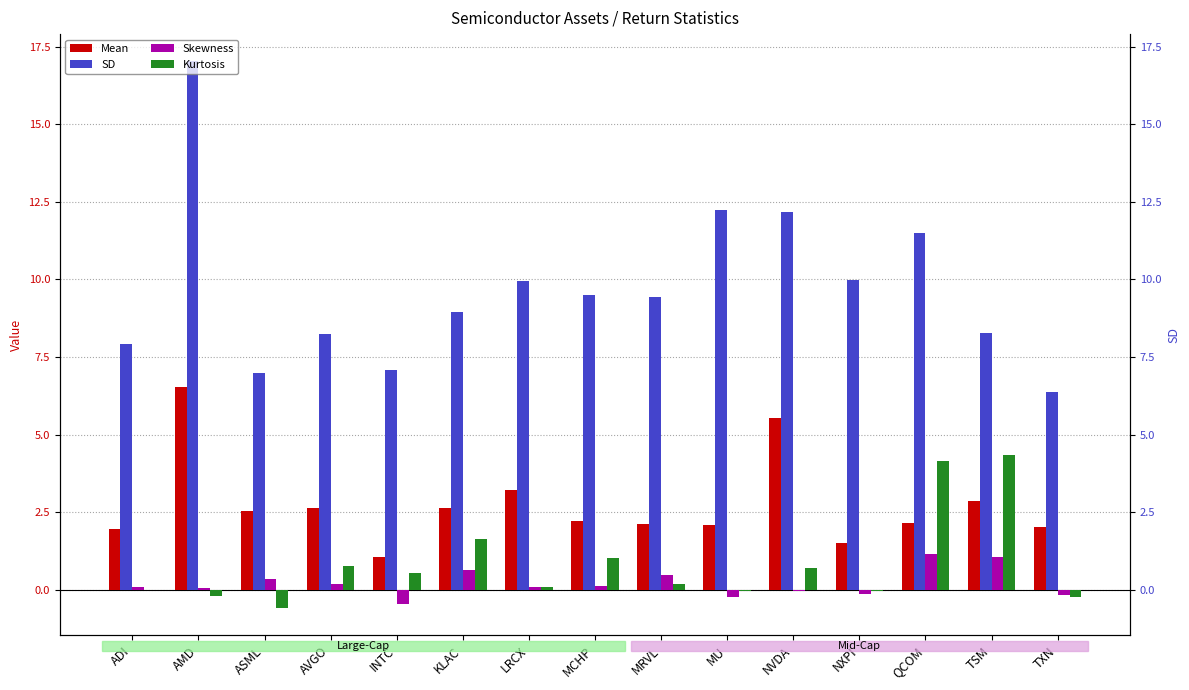

Reading left to right, list all the values displayed in this chart.

Mean: 2.0	6.5	2.5	2.6	1.1	2.6	3.2	2.2	2.1	2.1	5.5	1.5	2.2	2.8	2.0
SD: 7.9	17.0	7.0	8.3	7.1	9.0	9.9	9.5	9.4	12.2	12.2	10.0	11.5	8.3	6.4
Skewness: 0.1	0.1	0.3	0.2	-0.5	0.6	0.1	0.1	0.5	-0.2	-0.0	-0.1	1.2	1.0	-0.2
Kurtosis: -0.0	-0.2	-0.6	0.8	0.5	1.6	0.1	1.0	0.2	-0.0	0.7	-0.0	4.2	4.3	-0.2